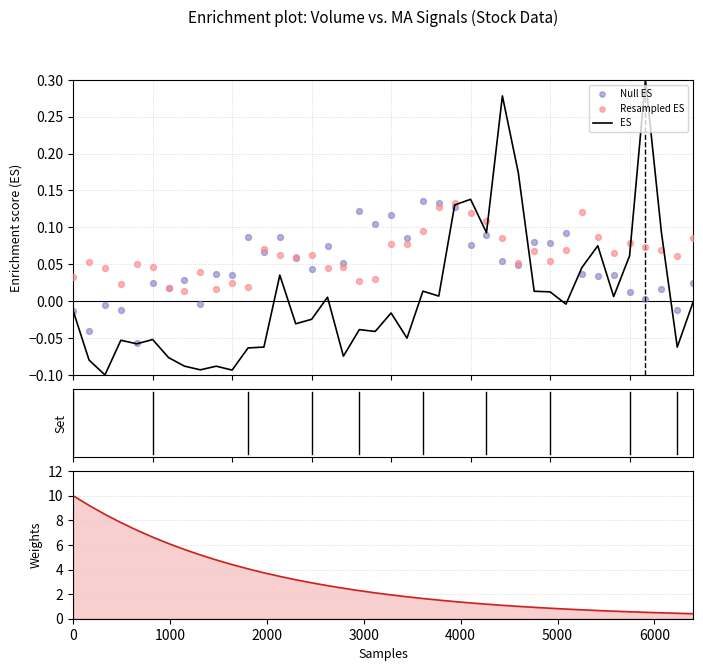

Which series contains the highest Y value?

Weights